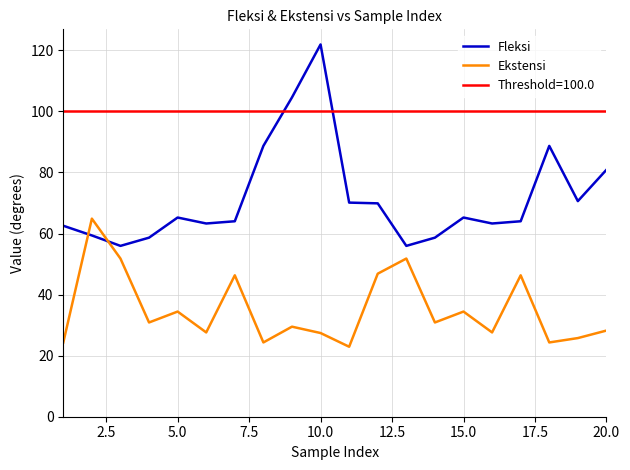

Which series has the largest total across all categories?

Fleksi